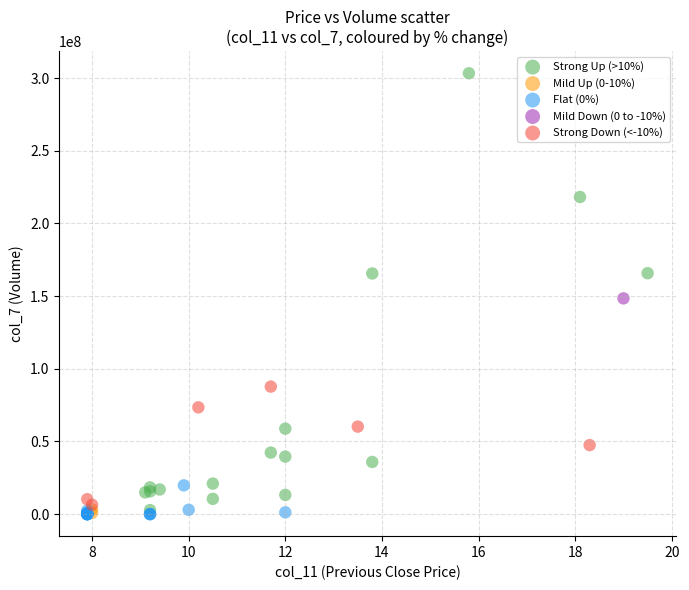

What are all the series names shown in the legend?

Strong Up (>10%), Mild Up (0-10%), Flat (0%), Mild Down (0 to -10%), Strong Down (<-10%)